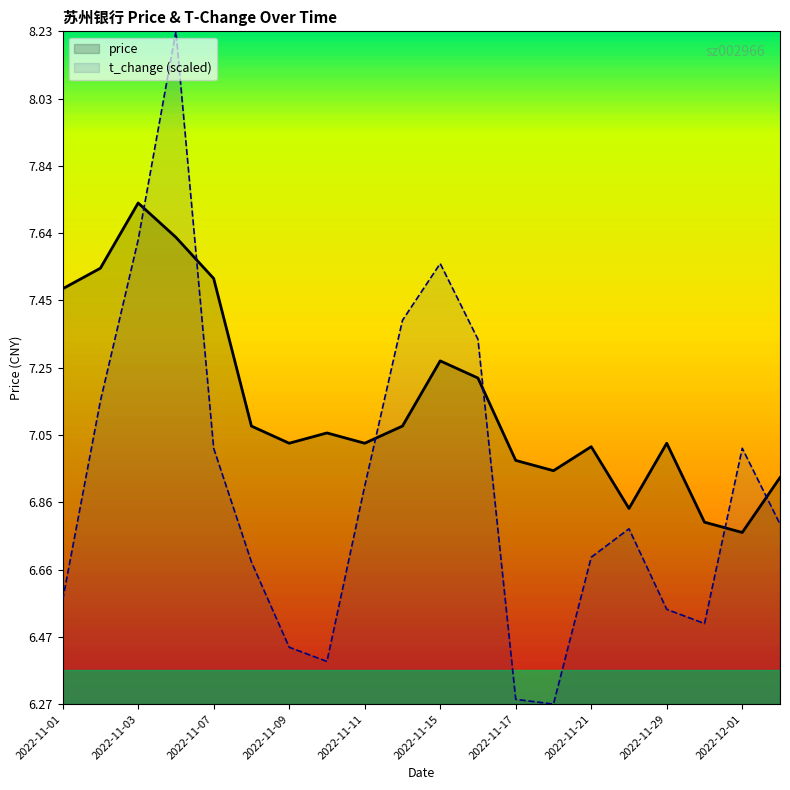

Which category has the lowest value across all series?

2022-11-18